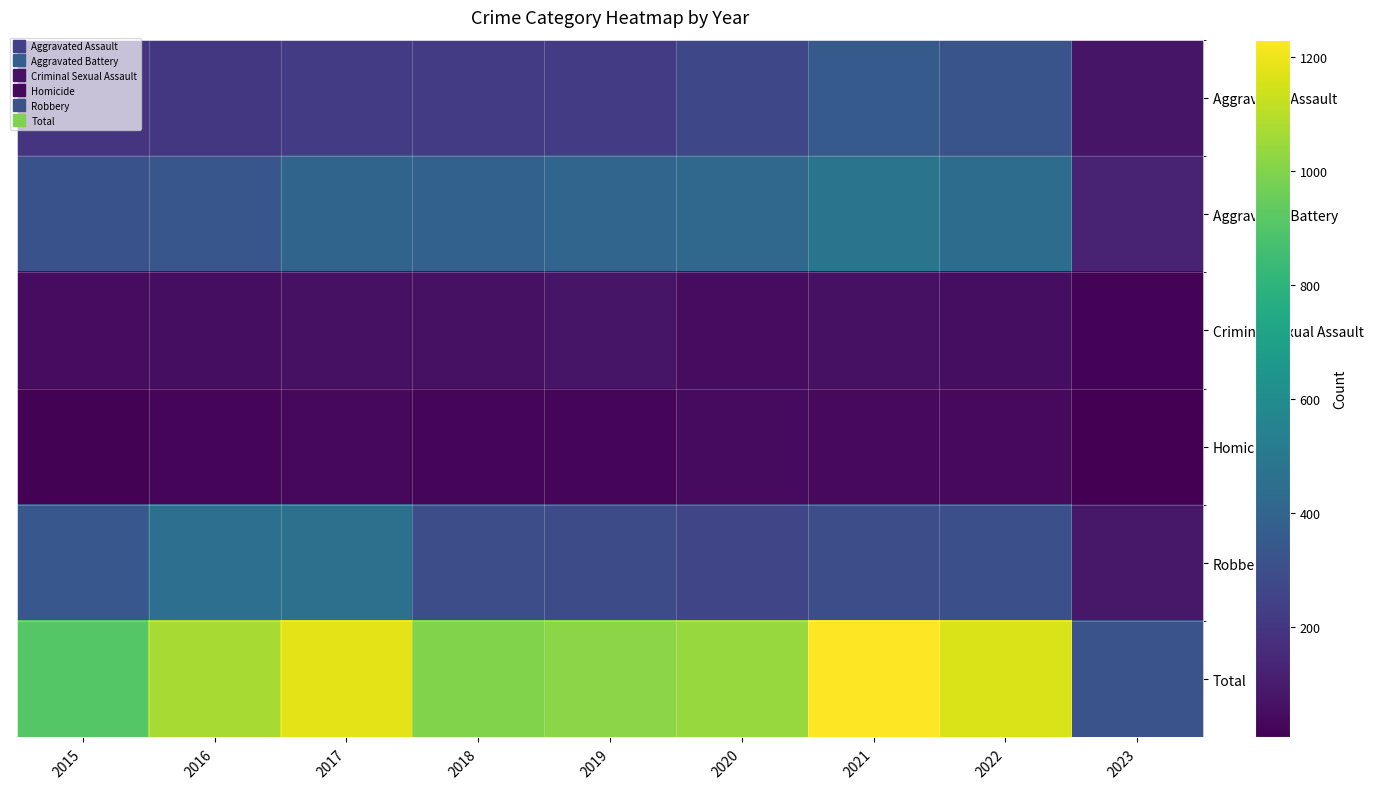

What is the total value across all series at 2016?

2144